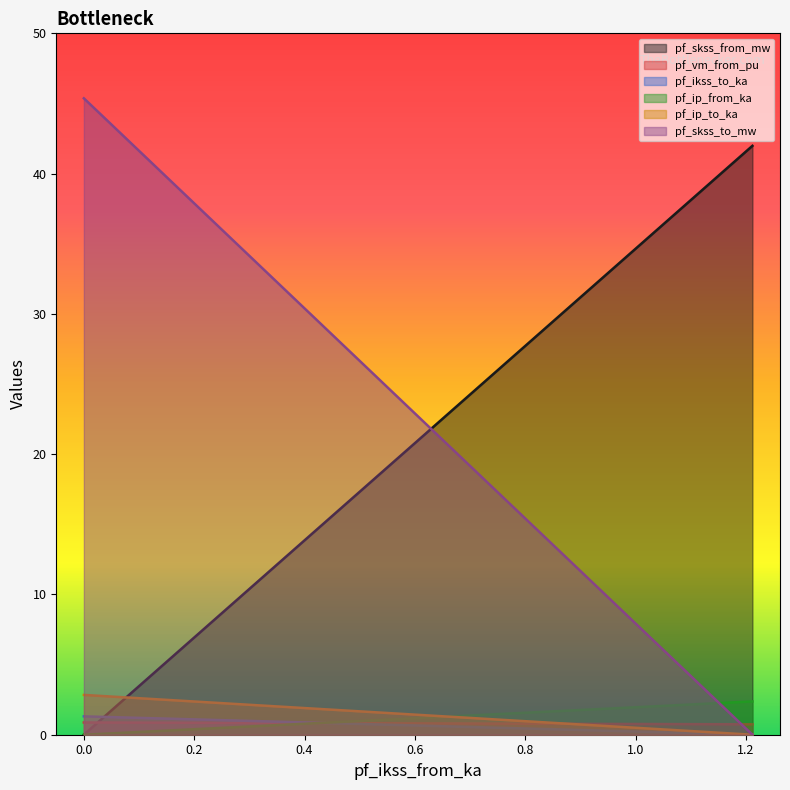

At which category does the chart reach its minimum across all series?

1.211896668352808